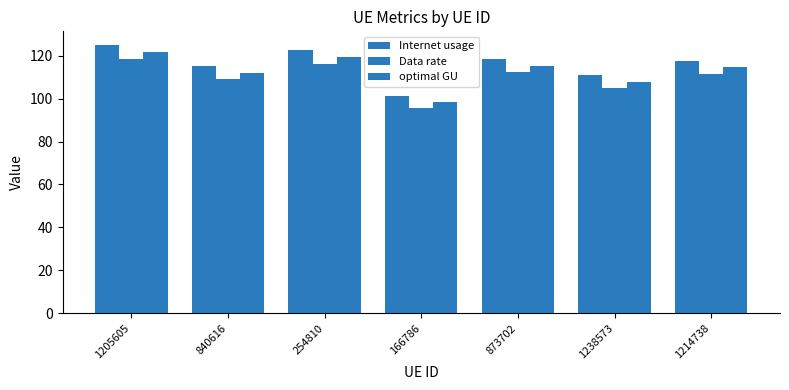

How many bars are there in total?

21